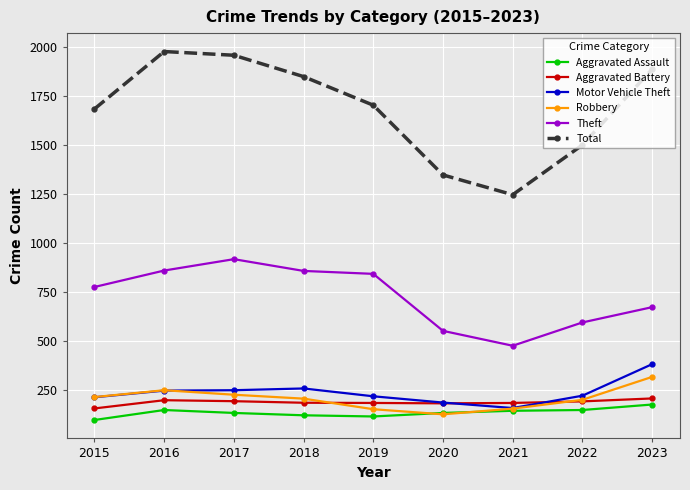

Which series changed the most between 2015 and 2023?

Total